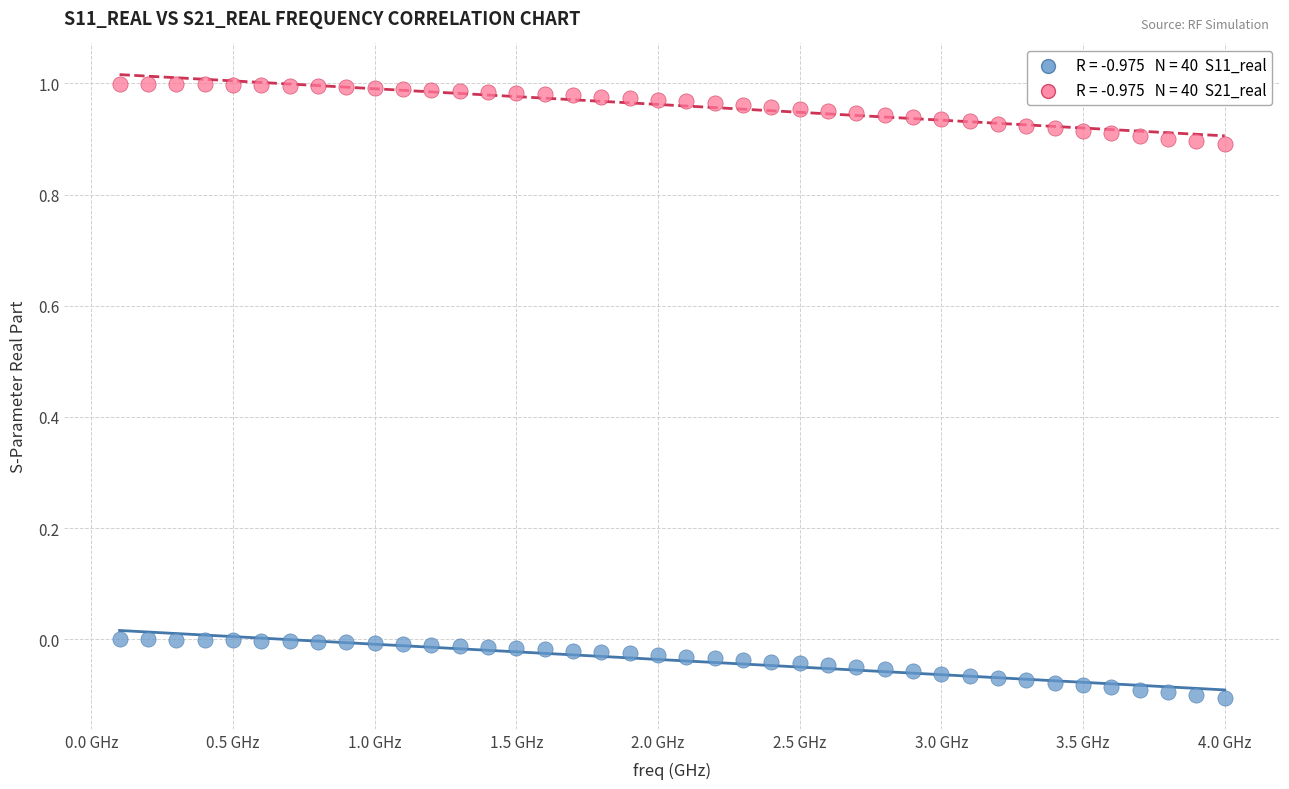

Across all data points, what is the range of X values (max minus min)?

3.9